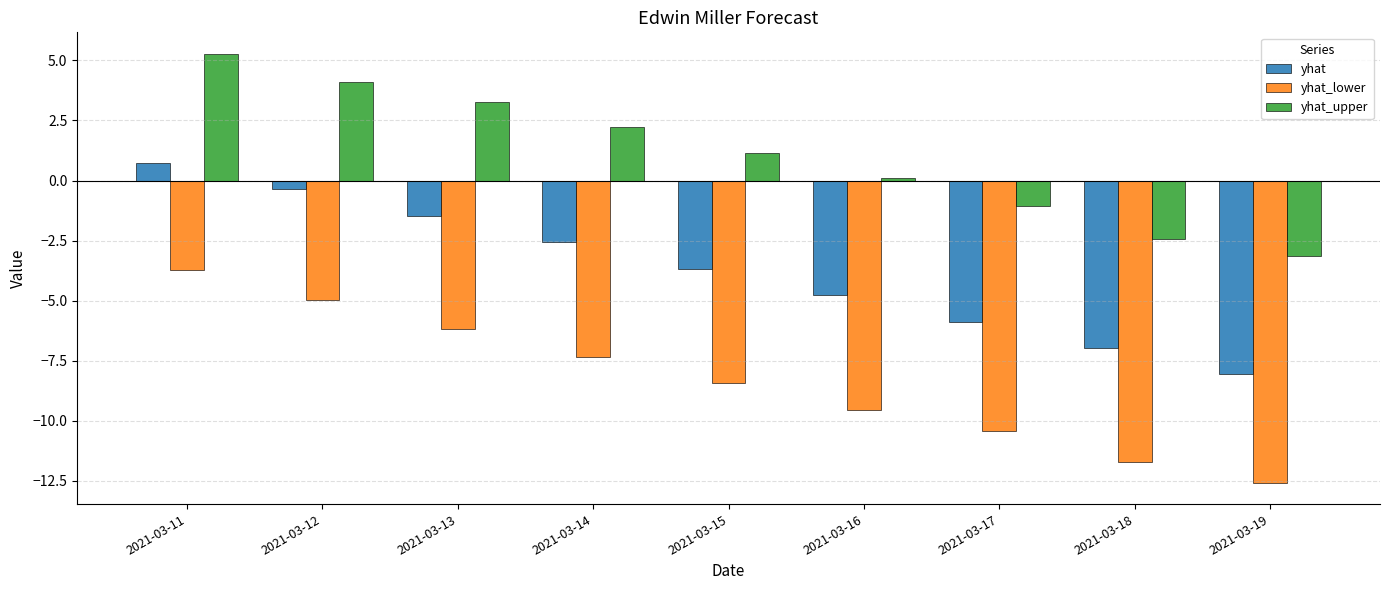

What are all the series names shown in the legend?

yhat, yhat_lower, yhat_upper